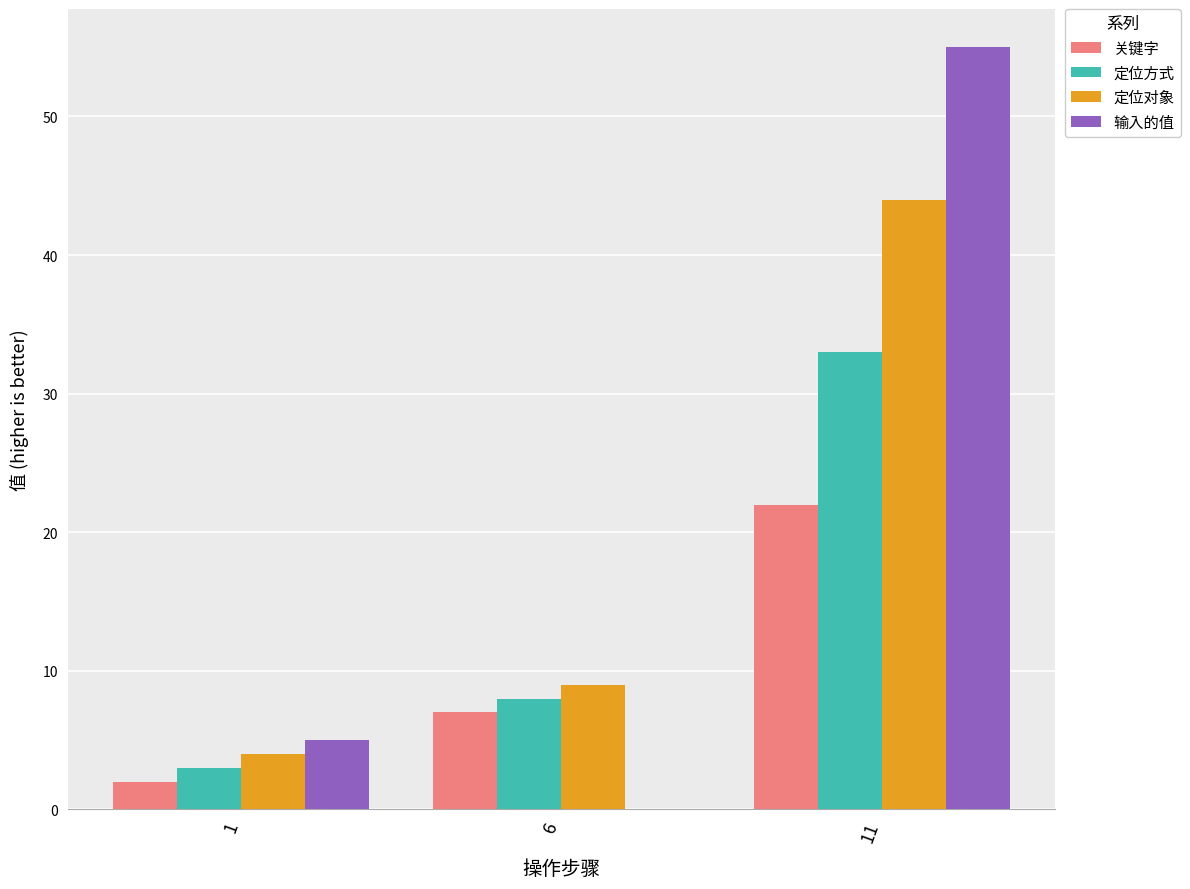

What are all the series names shown in the legend?

关键字, 定位方式, 定位对象, 输入的值